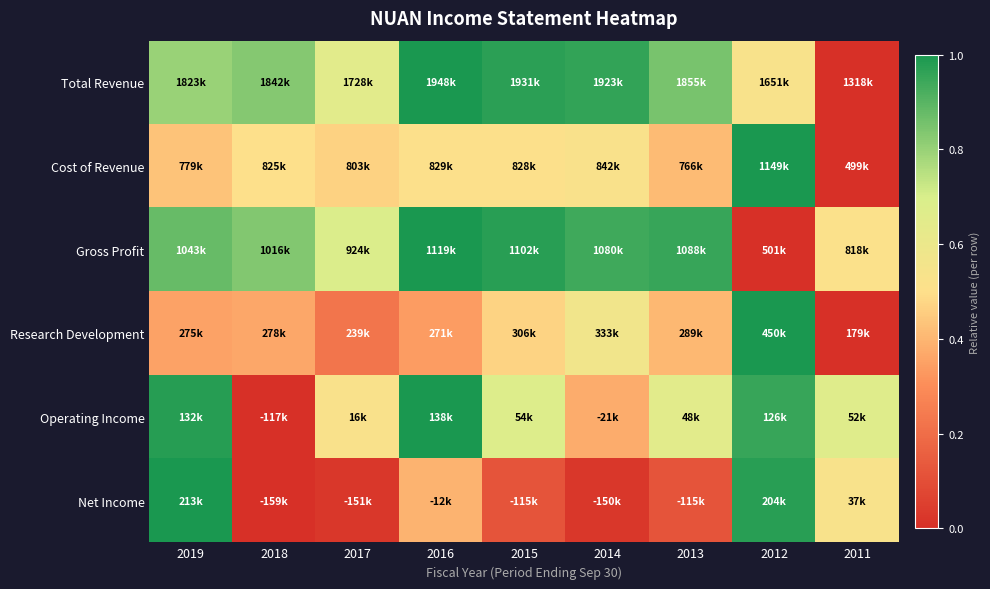

Reading left to right, transcribe all the data shown in this chart.

Total Revenue: 2019=0.8	2018=0.8	2017=0.6	2016=1.0	2015=1.0	2014=1.0	2013=0.9	2012=0.5	2011=0.0
Cost of Revenue: 2019=0.4	2018=0.5	2017=0.5	2016=0.5	2015=0.5	2014=0.5	2013=0.4	2012=1.0	2011=0.0
Gross Profit: 2019=0.9	2018=0.8	2017=0.7	2016=1.0	2015=1.0	2014=0.9	2013=1.0	2012=0.0	2011=0.5
Research Development: 2019=0.4	2018=0.4	2017=0.2	2016=0.3	2015=0.5	2014=0.6	2013=0.4	2012=1.0	2011=0.0
Operating Income: 2019=1.0	2018=0.0	2017=0.5	2016=1.0	2015=0.7	2014=0.4	2013=0.6	2012=1.0	2011=0.7
Net Income: 2019=1.0	2018=0.0	2017=0.0	2016=0.4	2015=0.1	2014=0.0	2013=0.1	2012=1.0	2011=0.5